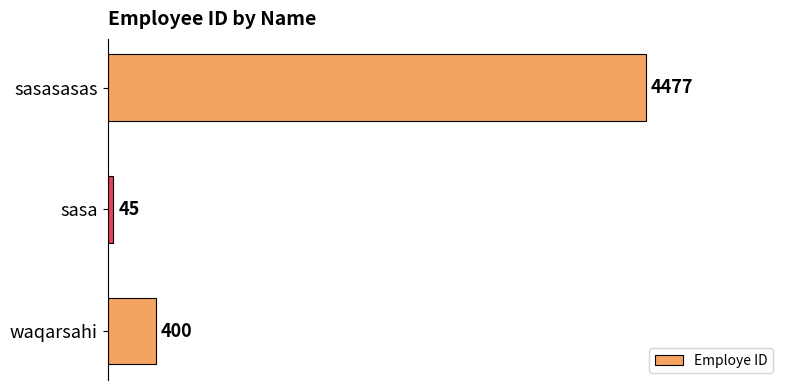

Count the number of categories in the chart.

3